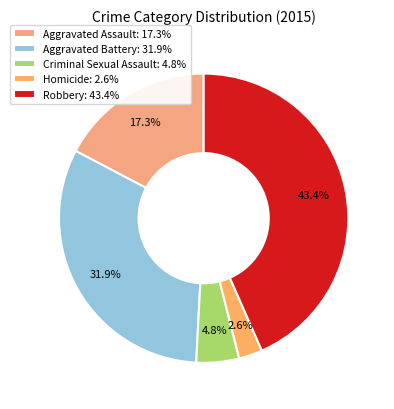

True or false: Robbery accounts for 49% of the total.

False